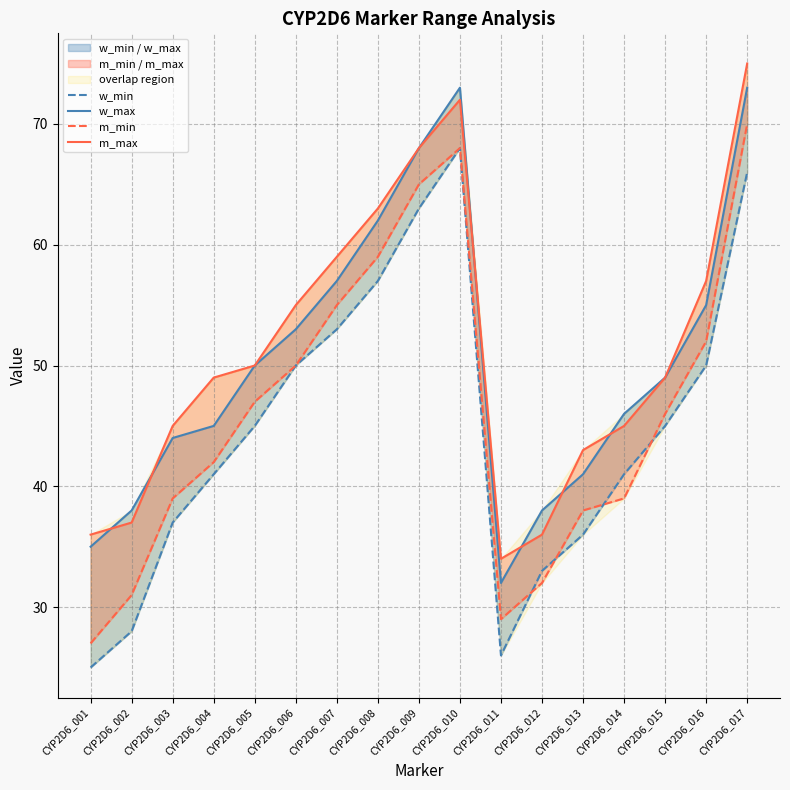

What is the sum of all w_max values?

859